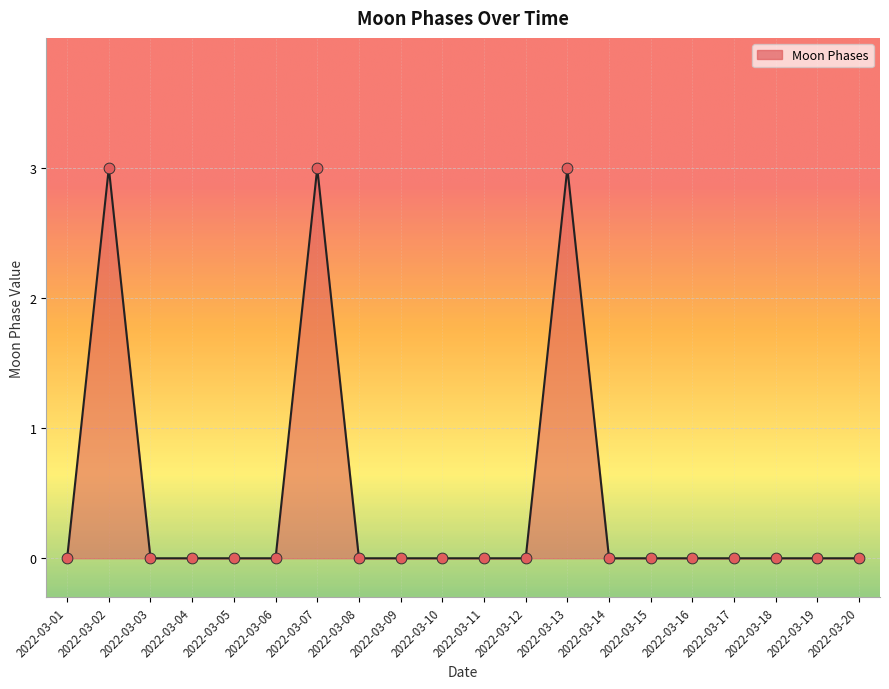

What is the change in value from 2022-03-01 to 2022-03-07?

+3